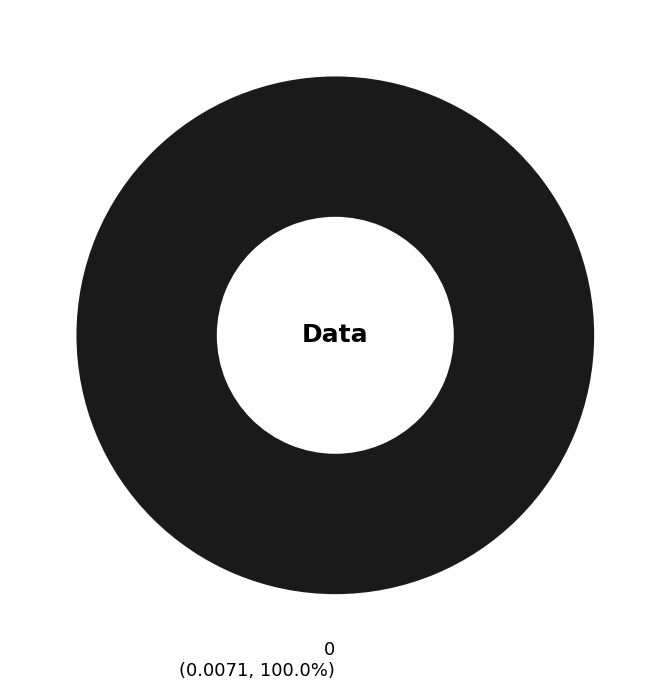

How many segments does this pie chart have?

1